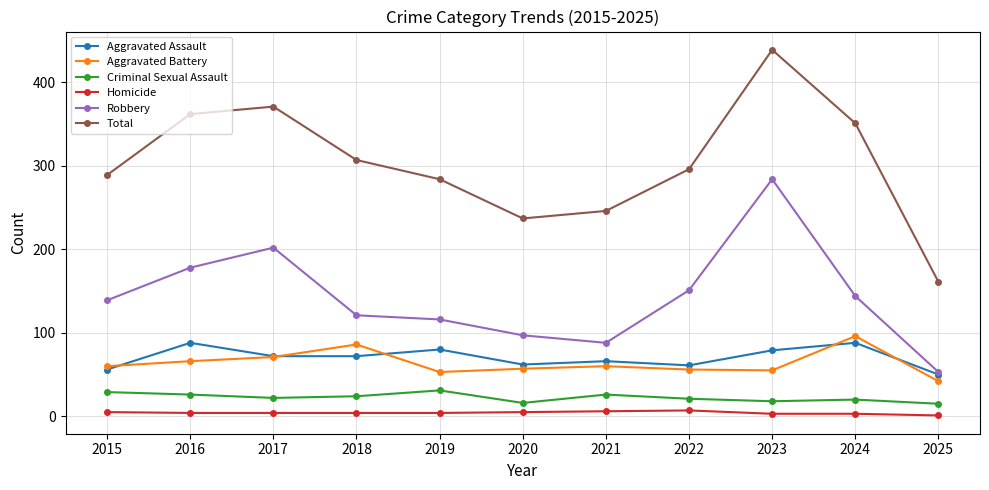

Count the Homicide values in the range 3 to 5.

8